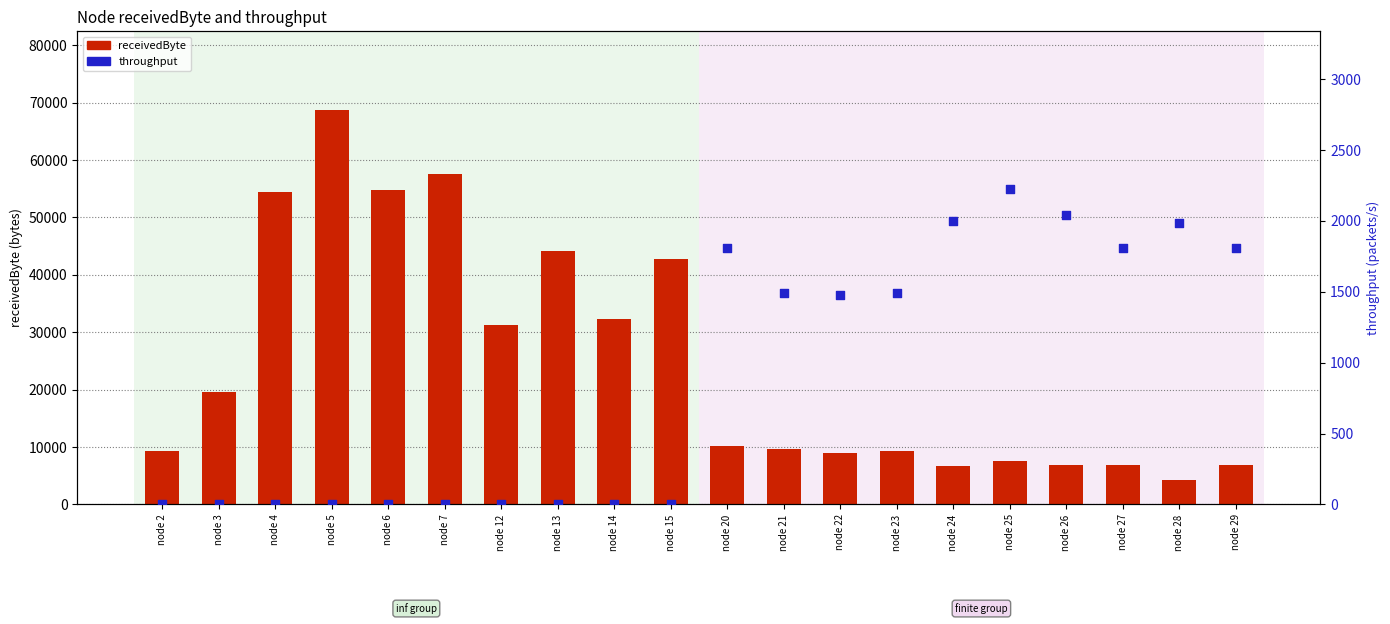

What is the total value across all series at node 7?

57500.0